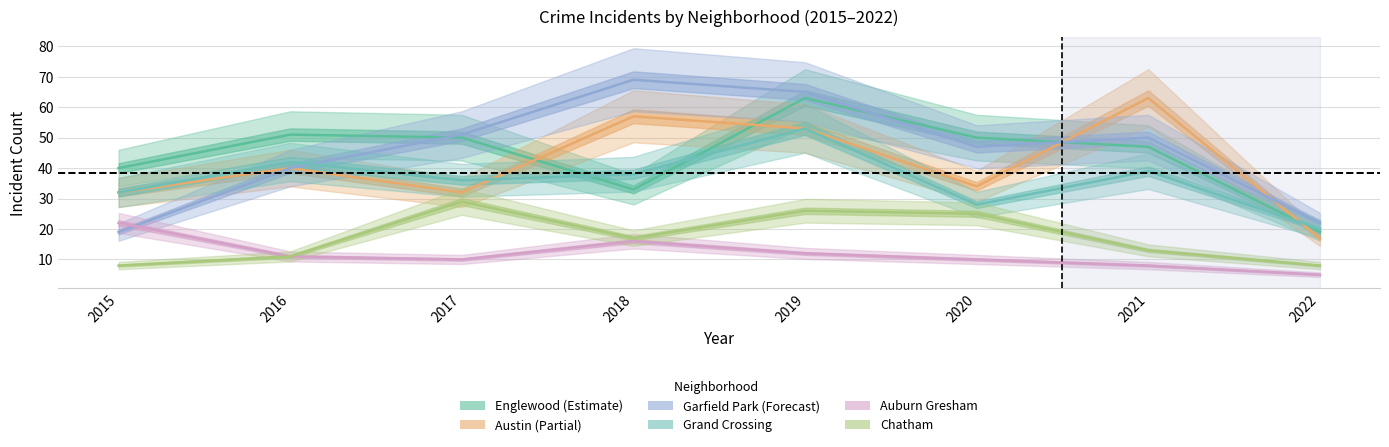

Where is the first local maximum for Englewood?

2016